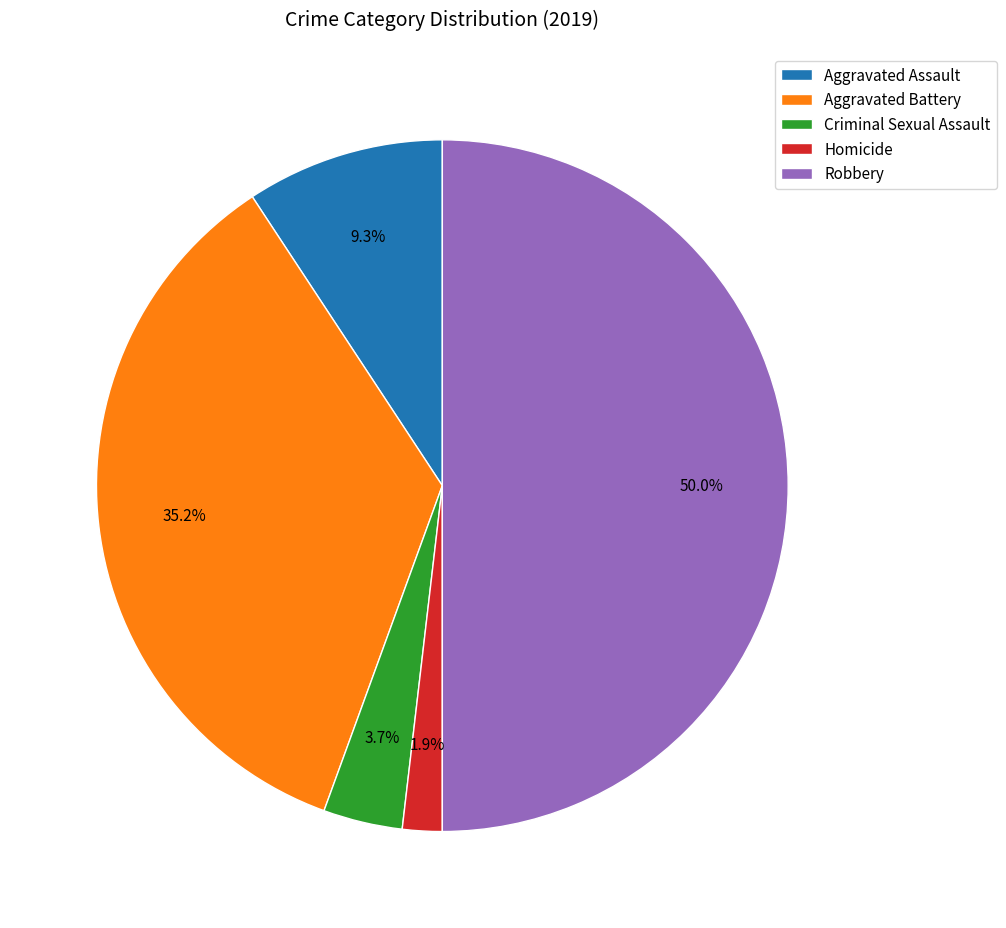

To the nearest percent, what is the difference between the largest and smallest slice percentages?

48%